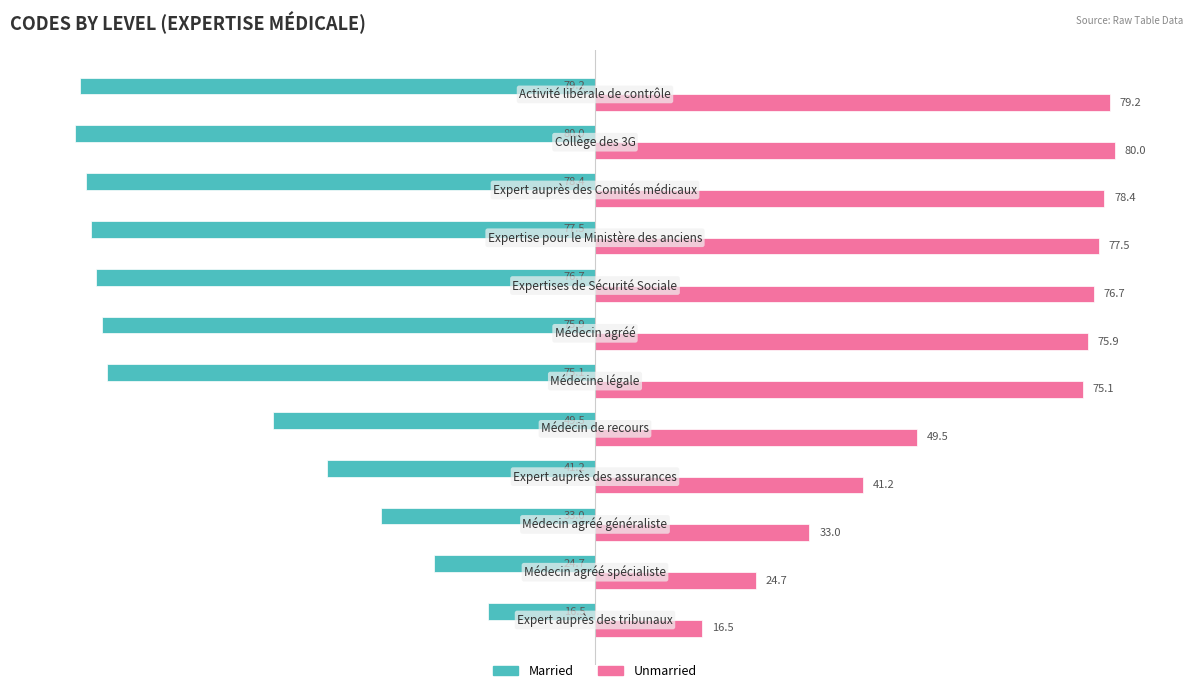

What is the difference between the maximum and minimum values in the Unmarried series?

63.5